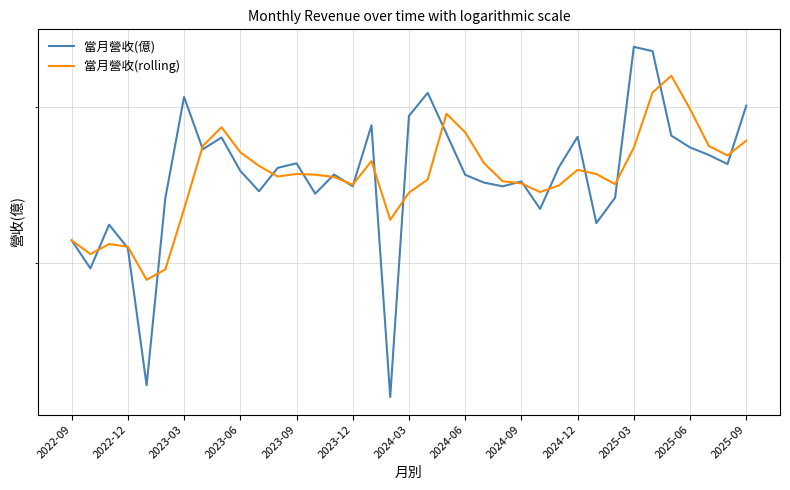

At how many categories does at least one series exceed 32?

3